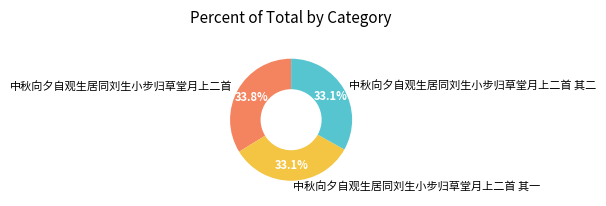

The 中秋向夕自观生居同刘生小步归草堂月上二首 其二 slice represents 33% of the pie. True or false?

True